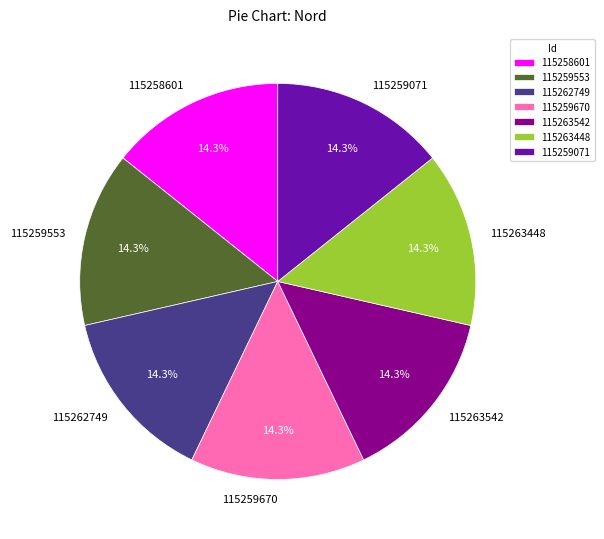

Does 115258601 represent more than half of the total?

No